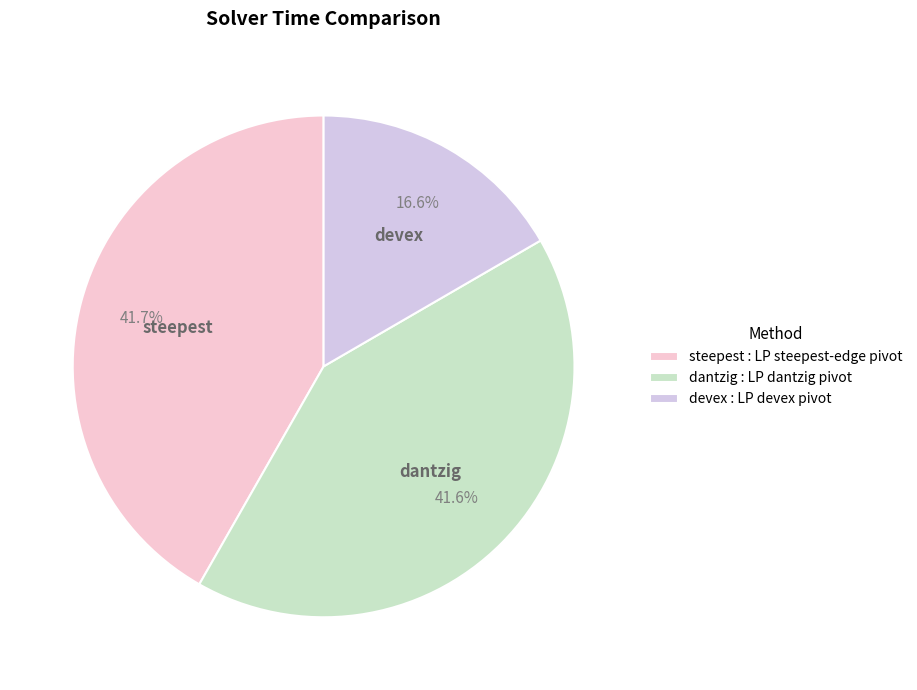

The devex slice represents 17% of the pie. True or false?

True